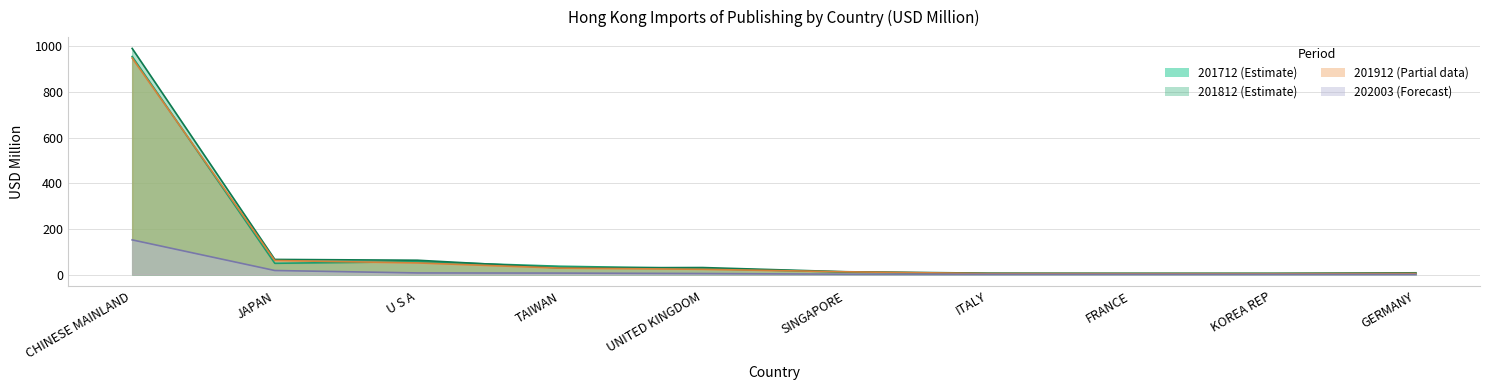

What is the difference between the maximum and minimum values in the 202003 series?

151.3